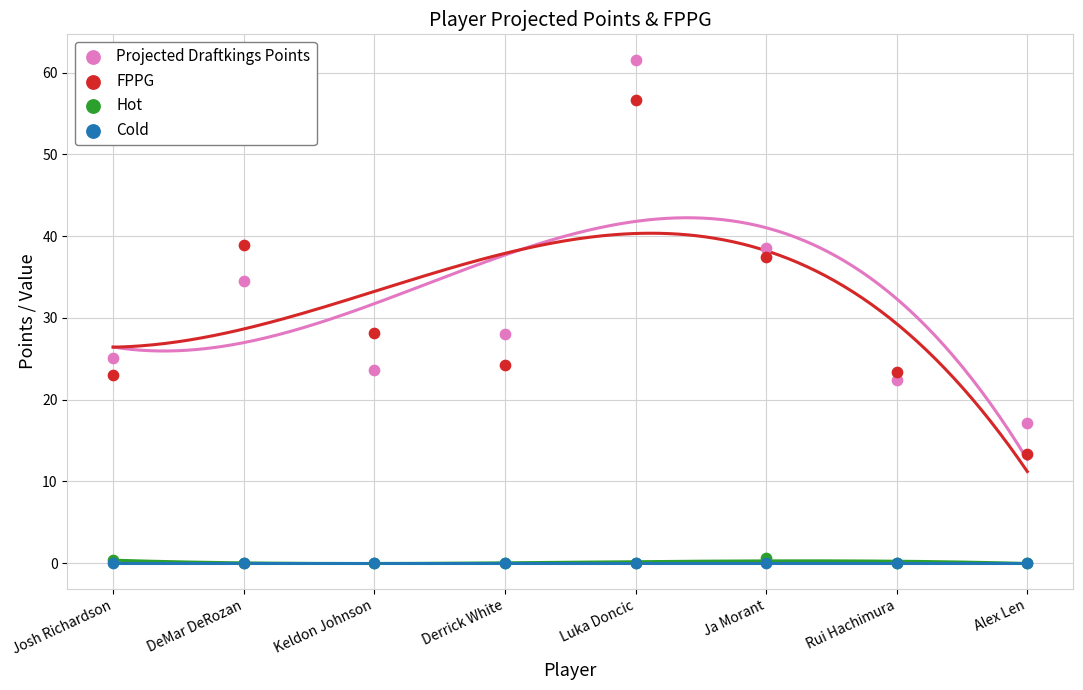

Which series reaches the maximum Y coordinate?

Projected Draftkings Points